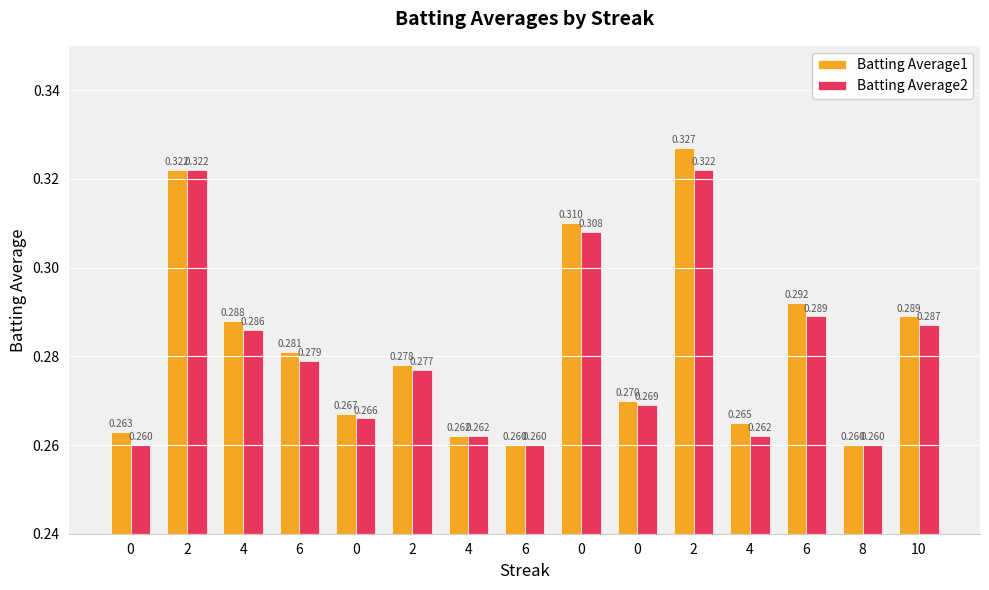

Are the bars horizontal?

No